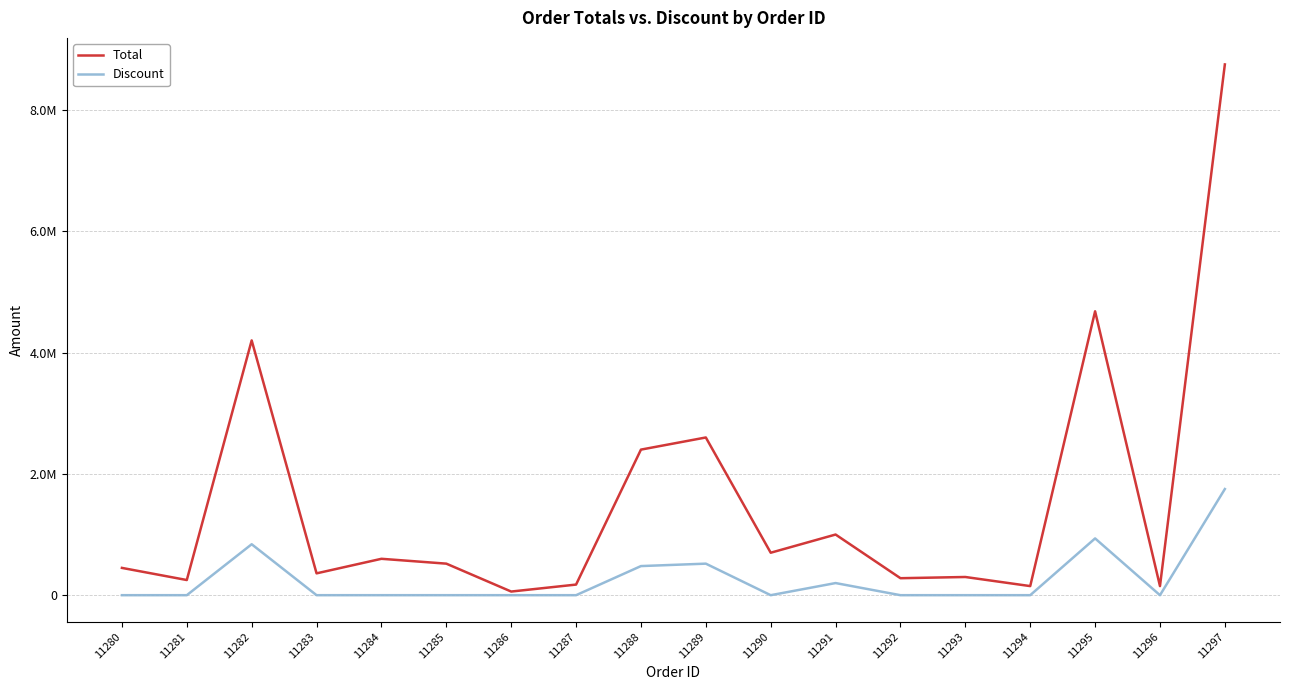

True or false: Discount and Total intersect in this chart.

False